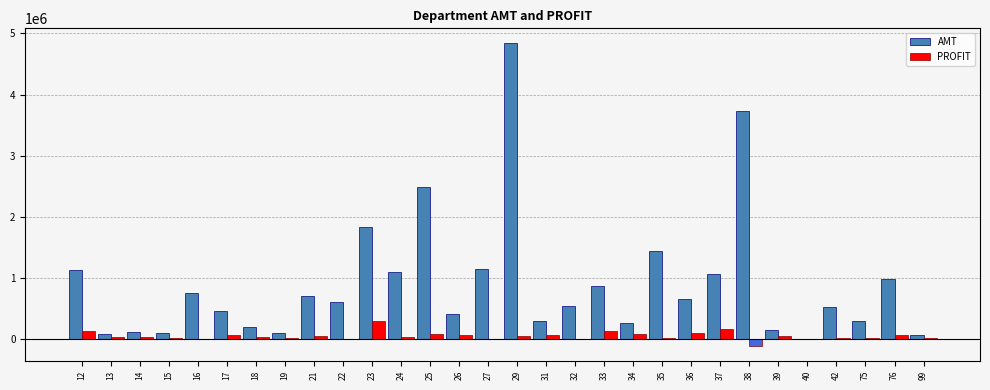

What is the maximum value for AMT?

4836678.4